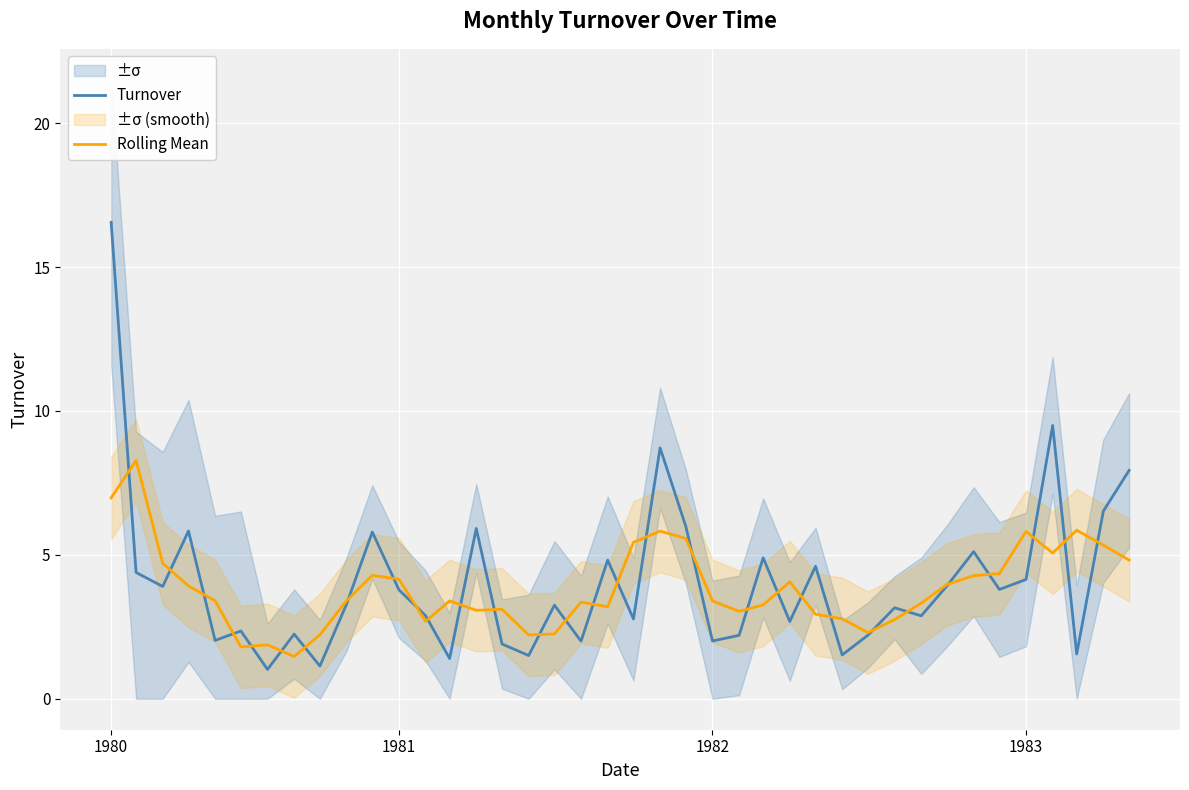

Rank the categories by Rolling Mean value from lowest to highest.

7, 5, 6, 16, 8, 17, 29, 12, 30, 28, 27, 24, 14, 15, 19, 25, 31, 18, 23, 13, 4, 9, 1983, 32, 26, 11, 33, 10, 34, 1982, 39, 36, 38, 20, 22, 35, 21, 37, 1980, 1981